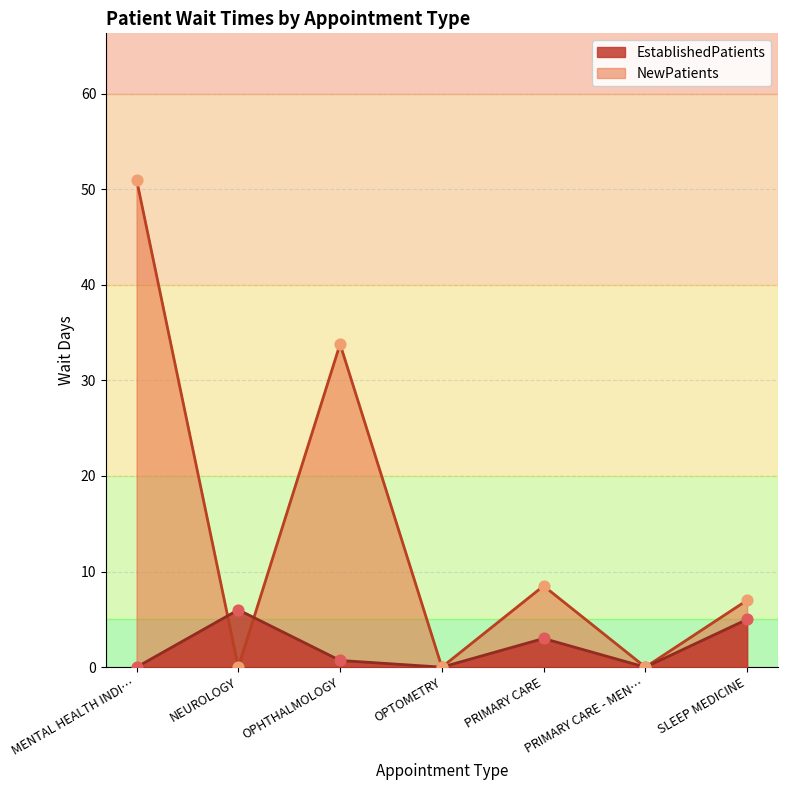

Which series contains the lowest Y value?

EstablishedPatients